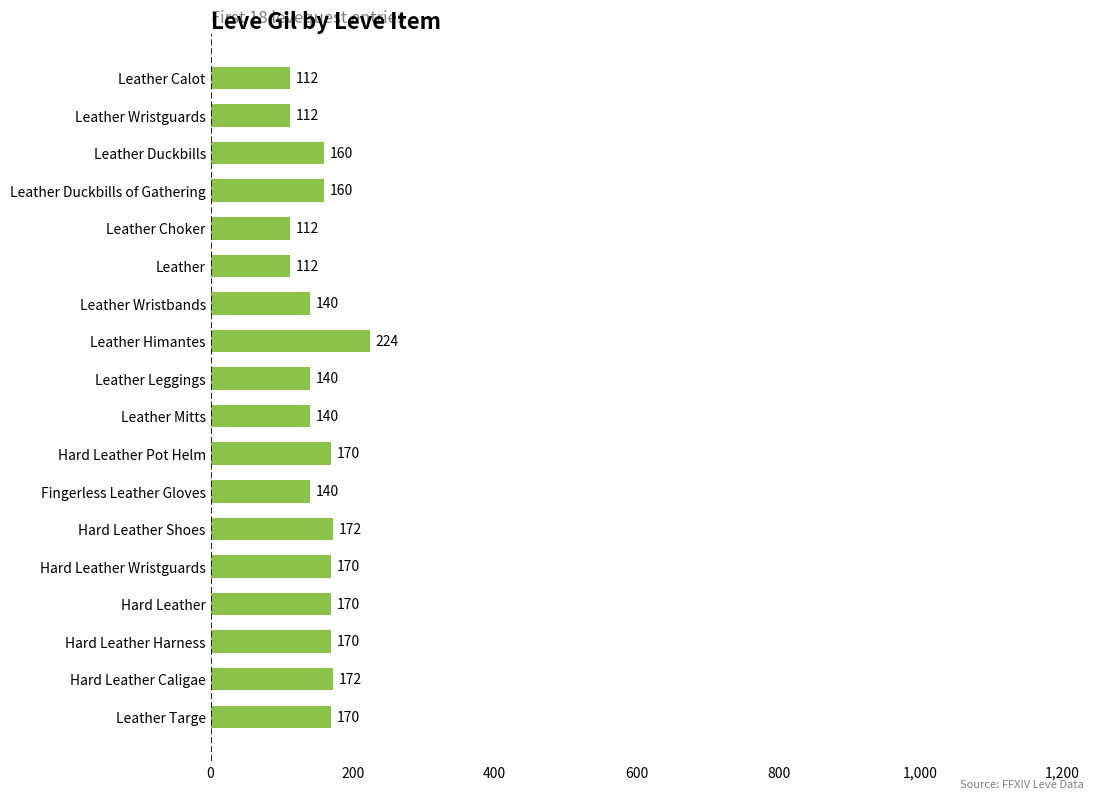

What is the difference between the maximum and minimum values?

112